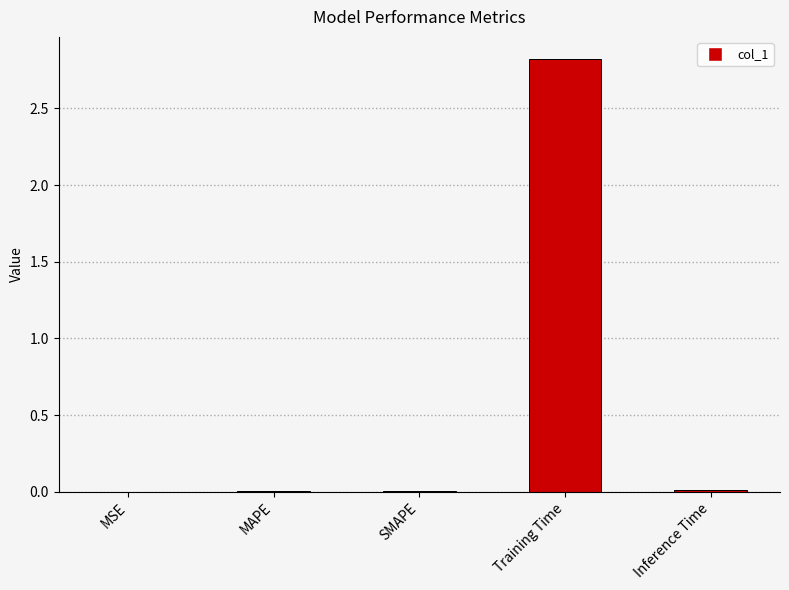

The value at SMAPE is 0.0. True or false?

True